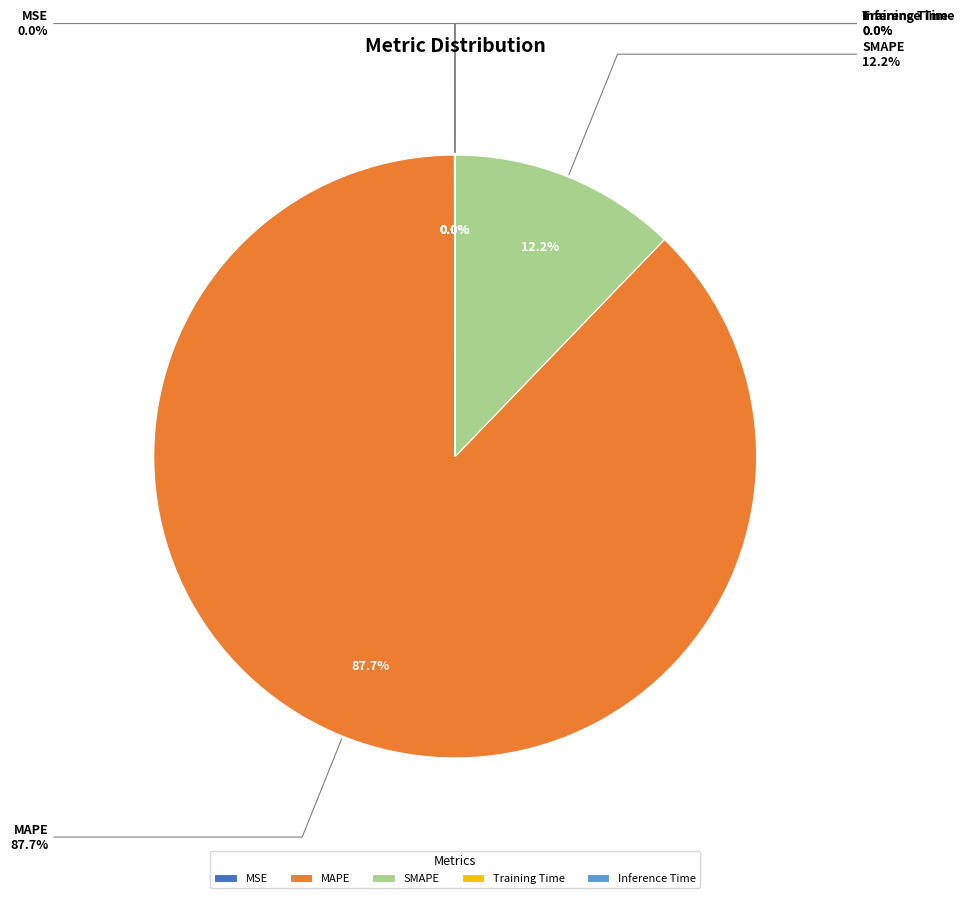

Is the sum of MSE and SMAPE greater than half?

No